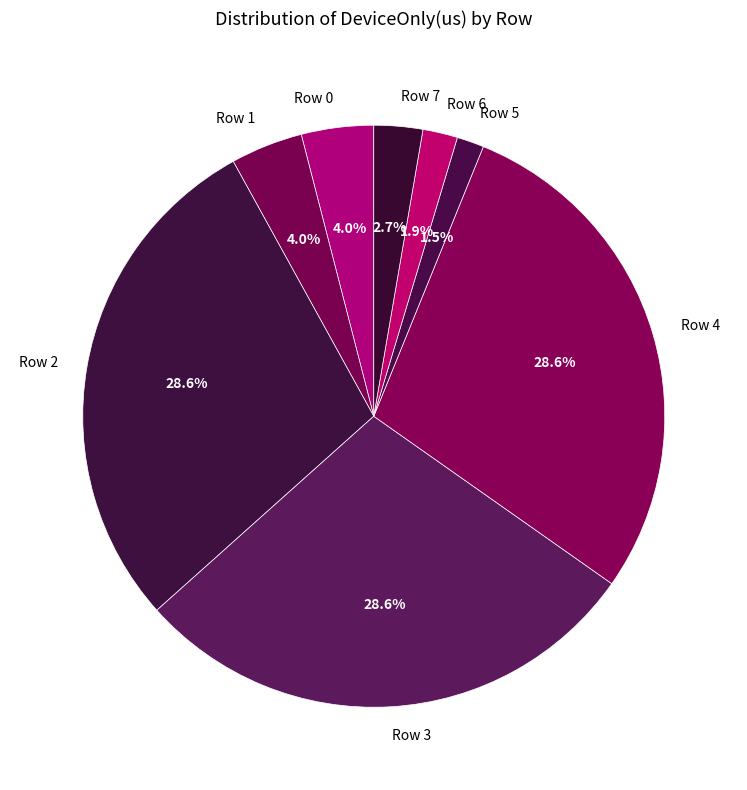

Count the number of slices in the pie.

8